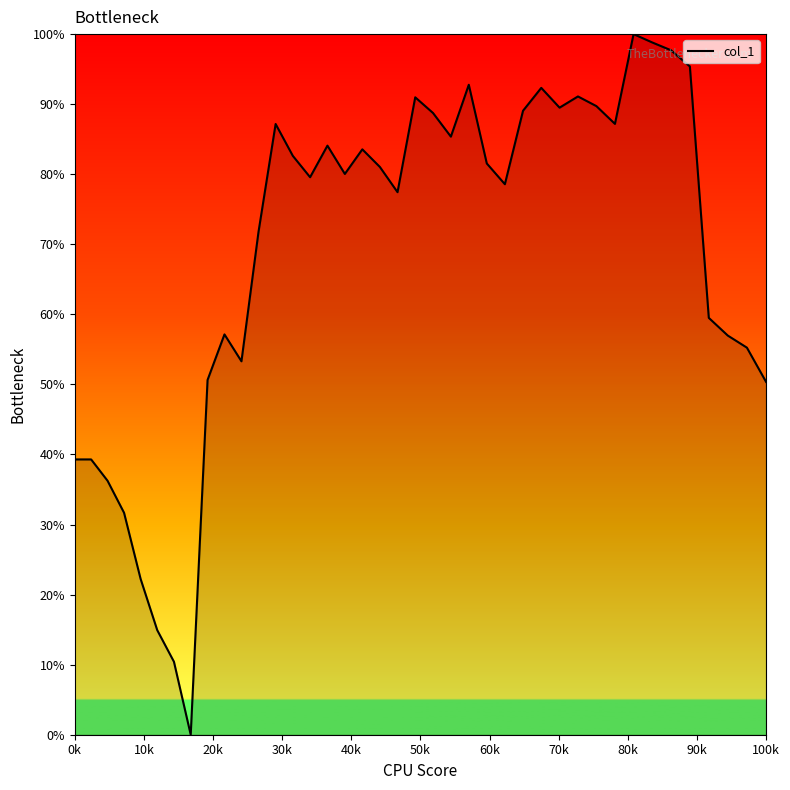

What is the maximum value shown in the chart?

100.0